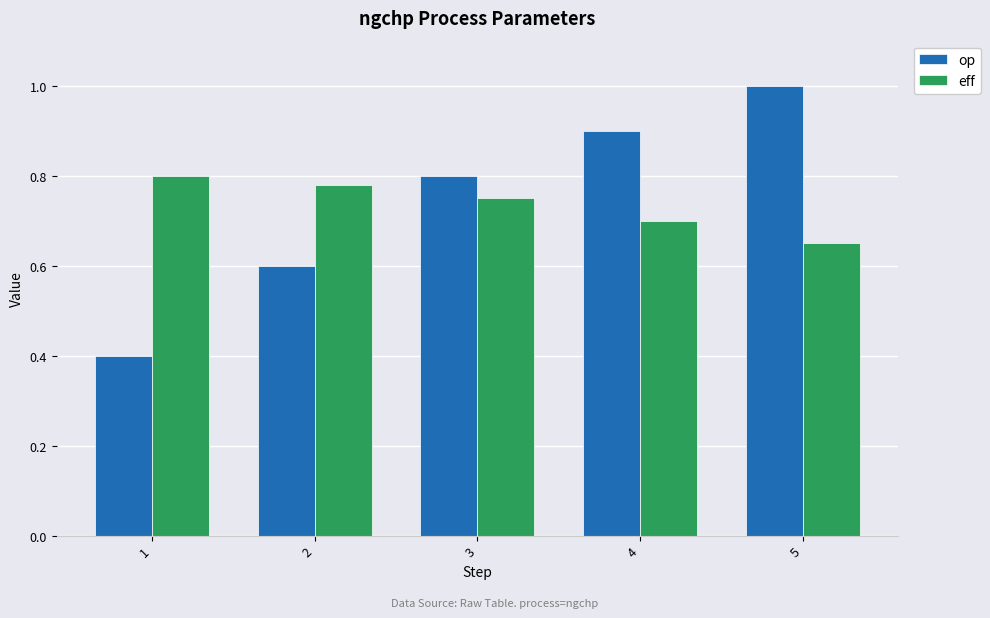

Which series has the largest range (max minus min)?

op